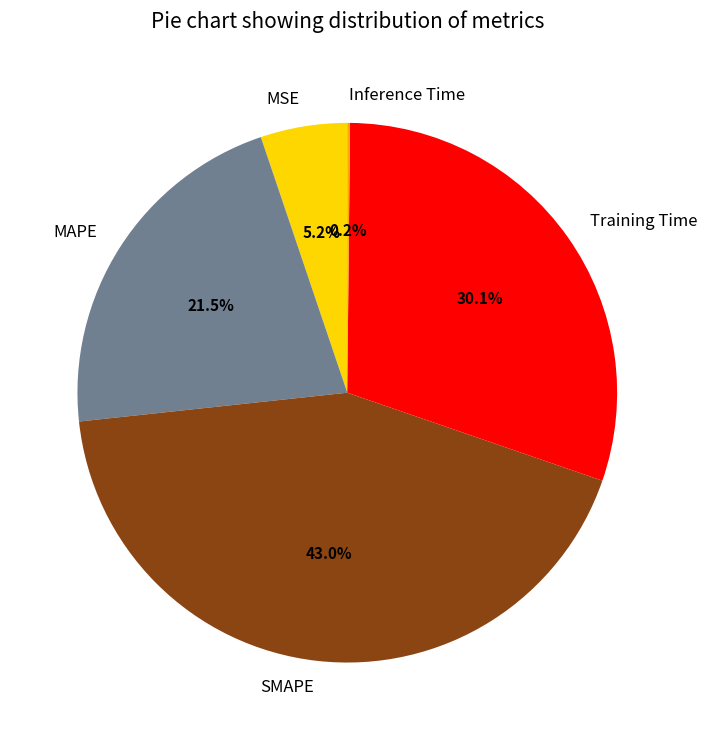

Which has a higher value, Training Time or SMAPE?

SMAPE